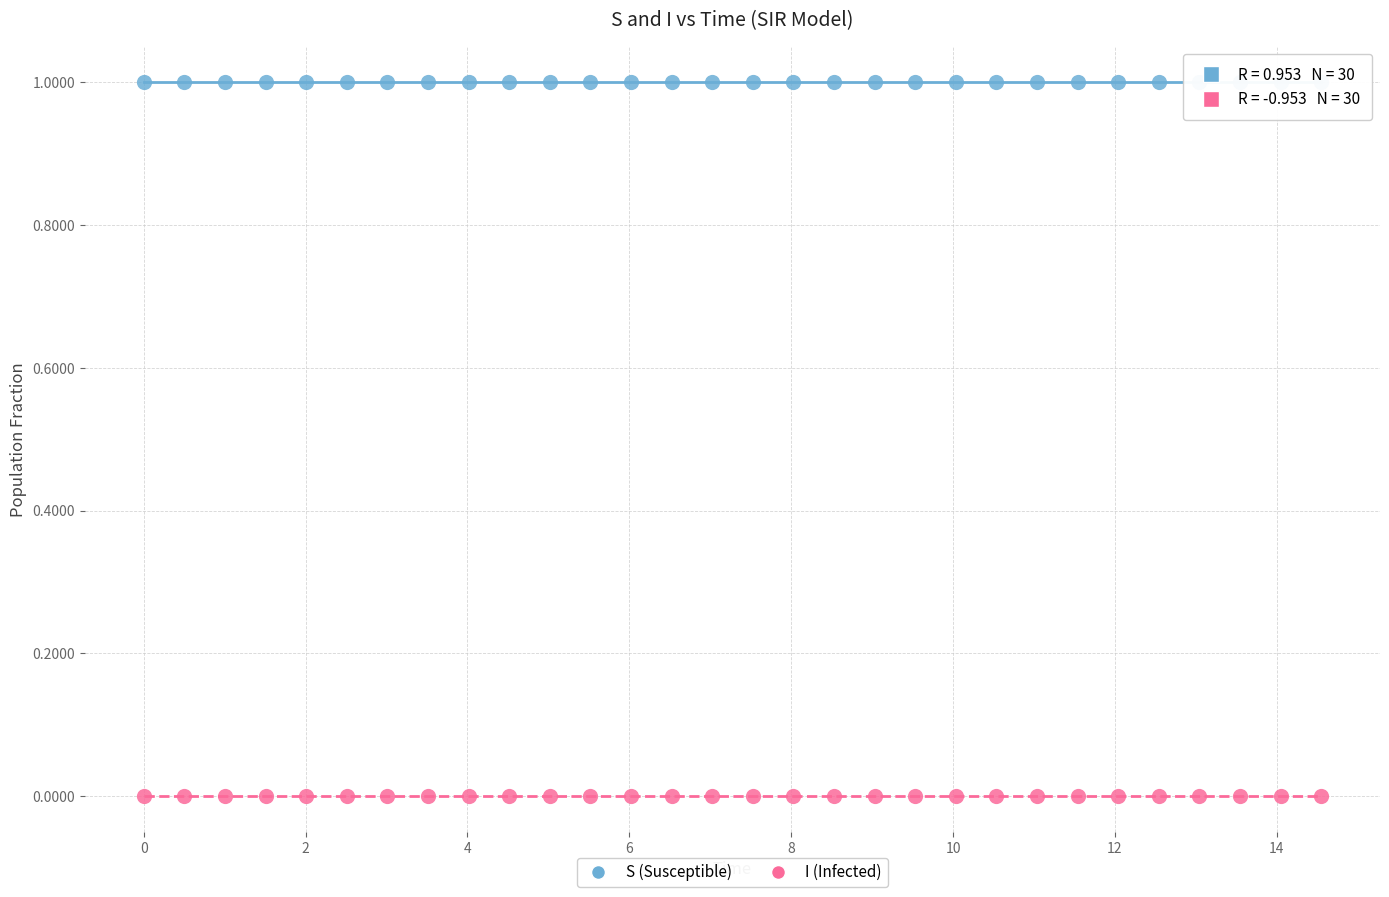

What is the X range (max minus min) for the scatter plot?

14.5